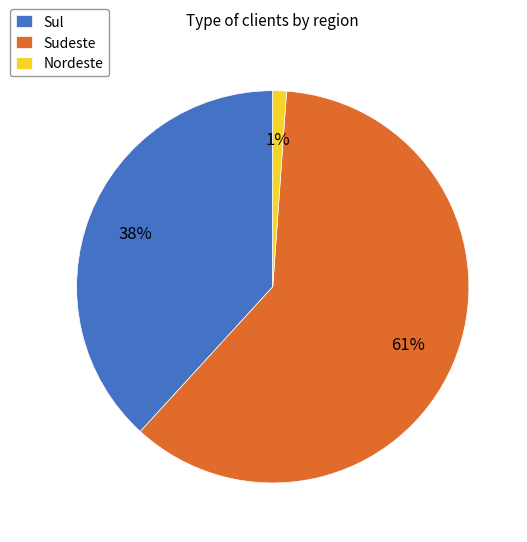

To the nearest percent, what is the combined percentage of Sudeste and Sul?

99%